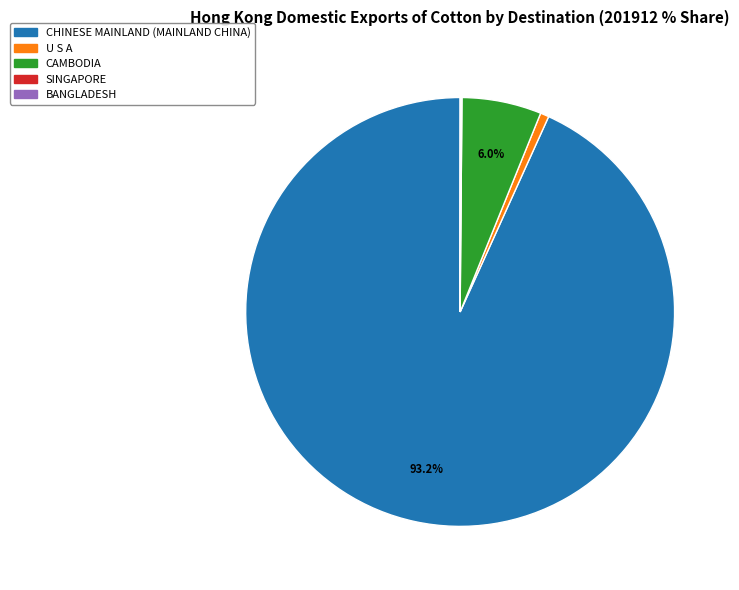

Is there a majority slice in this chart?

Yes